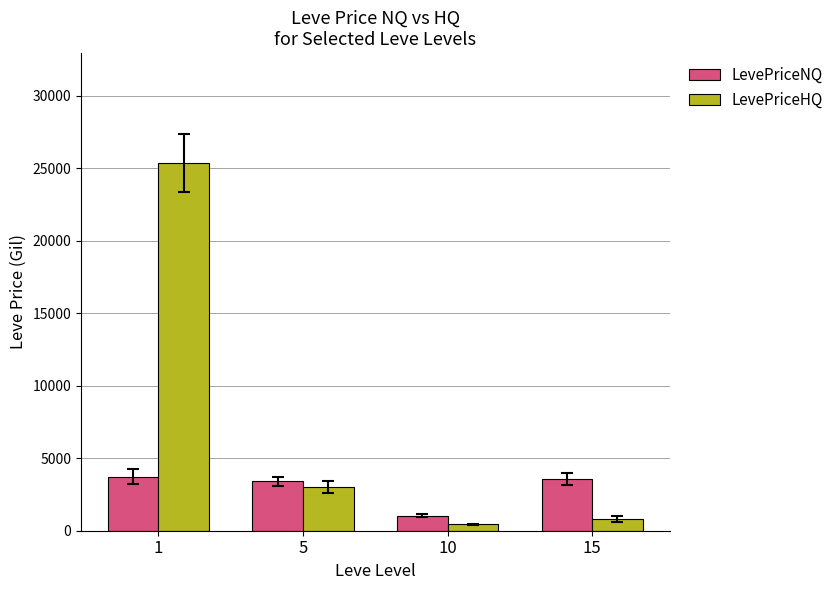

Reading right to left, what are all the values shown in this chart?

LevePriceNQ: 3571.0	1027.5	3417.6	3730.5
LevePriceHQ: 820.6	438.4	3006.0	25350.0